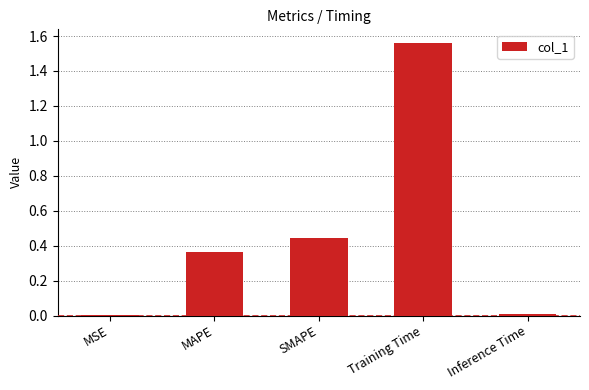

Between Training Time and MSE, which is larger?

Training Time